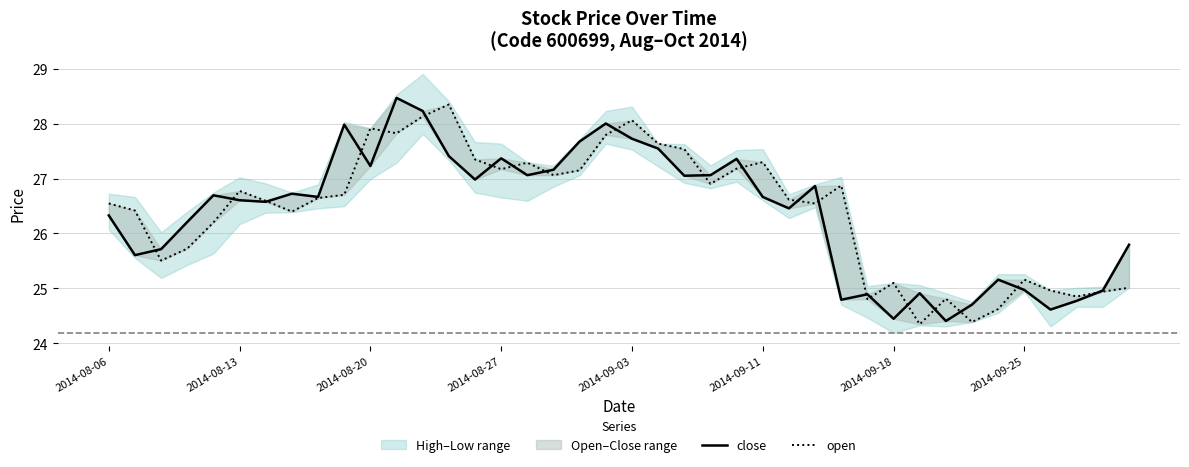

How many times do close and open cross each other?

21